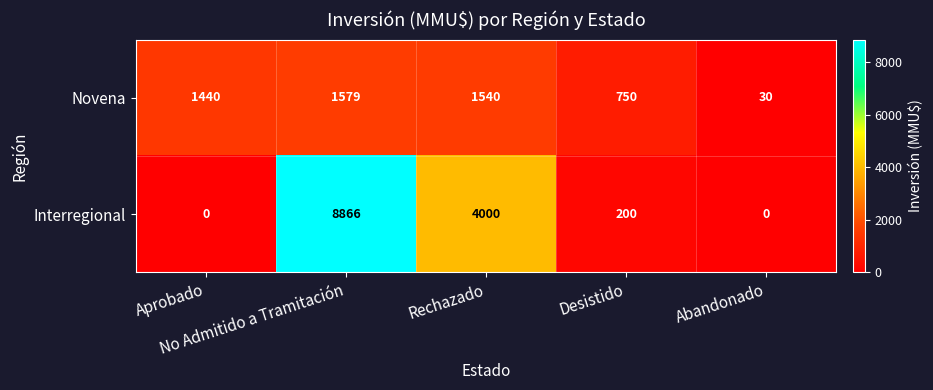

What is the sum of all Interregional values?

13066